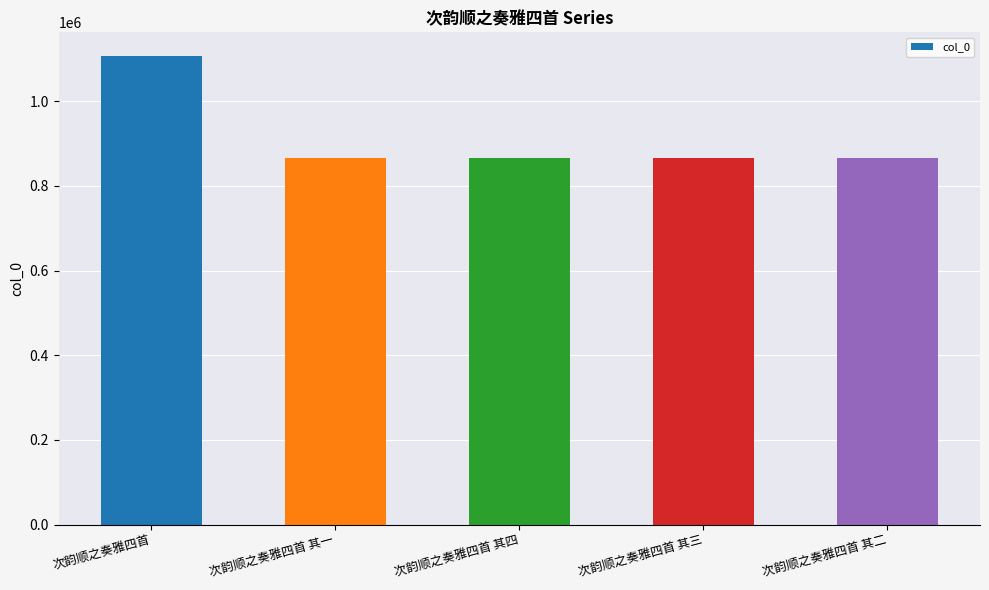

Approximately how many times larger is the value at 次韵顺之奏雅四首 其二 compared to 次韵顺之奏雅四首 其三?

1.0